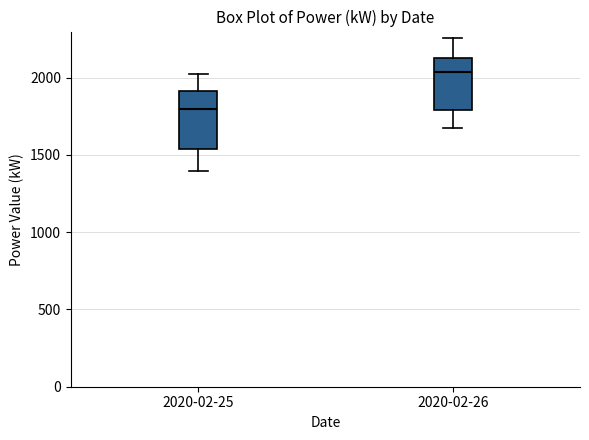

Reading left to right, read every box against the y-axis: the position of its median line, the range the box covers, and the ends of its whiskers. The values are not printed on the chart, so give them approximately, as read against the axis.

2020-02-25: median 1800, box 1550 to 1900, whiskers 1400 to 2000
2020-02-26: median 2050, box 1800 to 2150, whiskers 1700 to 2250